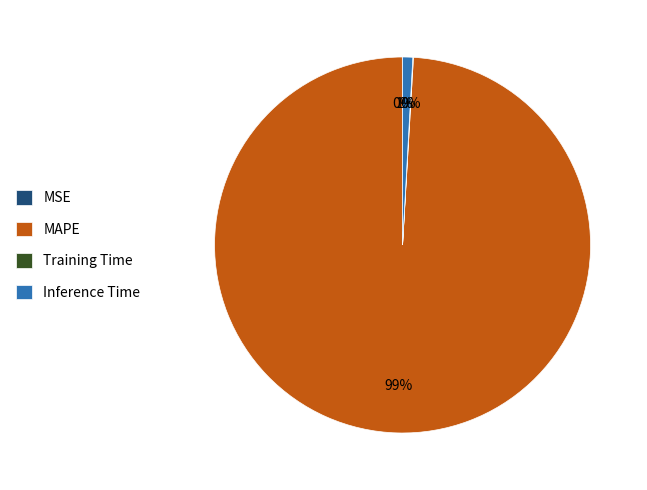

What is the majority slice?

MAPE